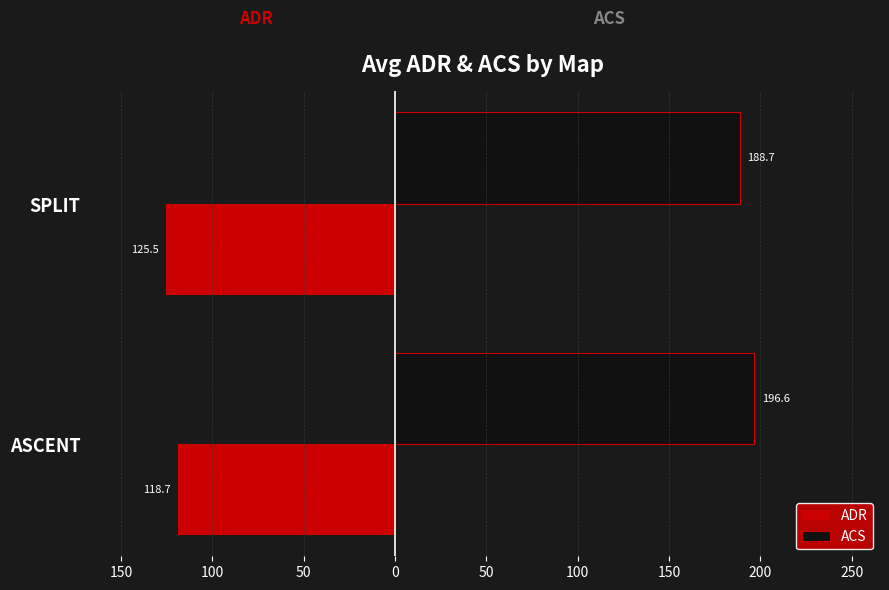

What is the value of the ACS bar at the 1st from the left?

196.6